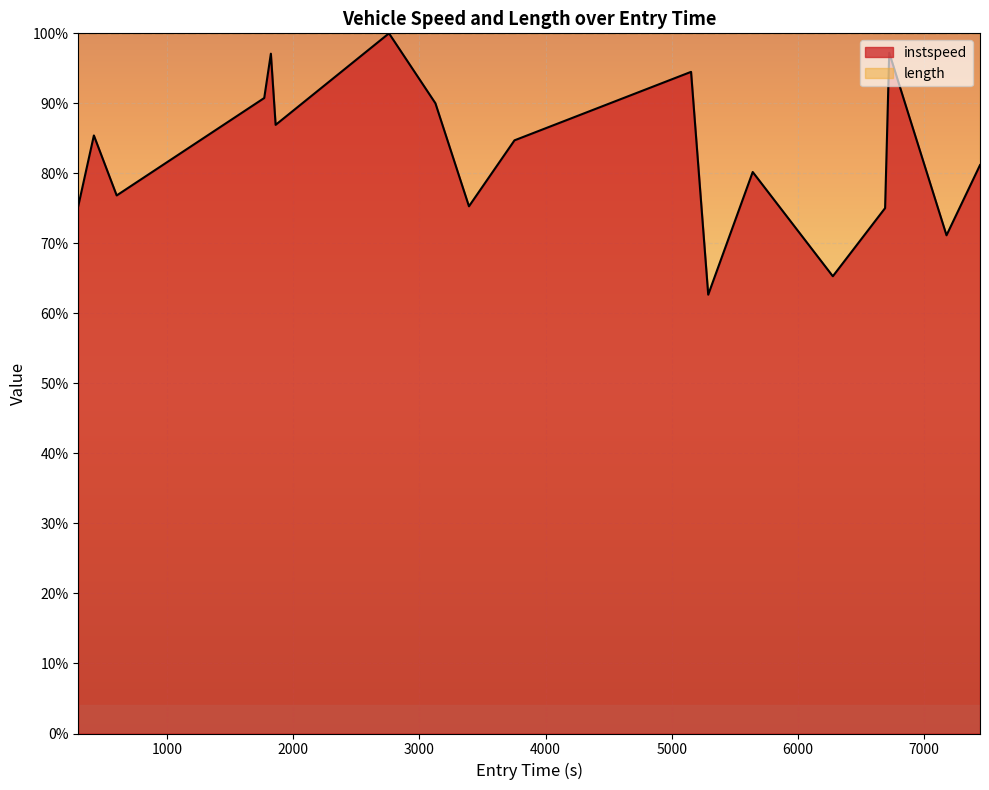

What is the sum of the values at 1861.0578187523029 and 6689.744194773301?

162.0